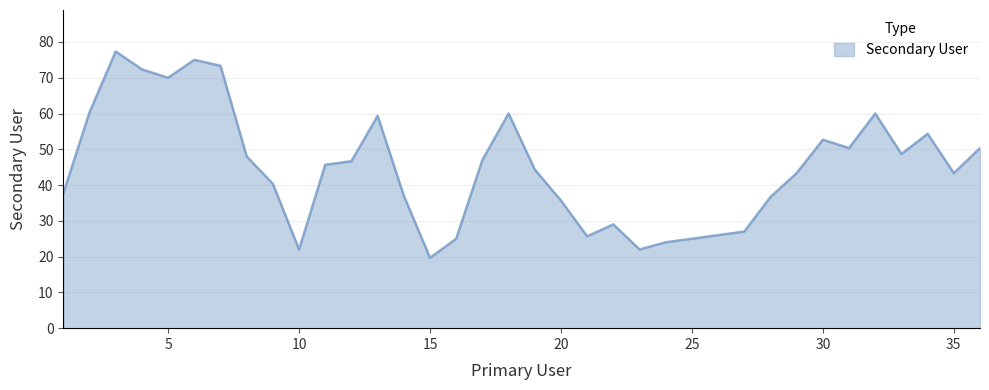

How many lines are shown in the chart?

1